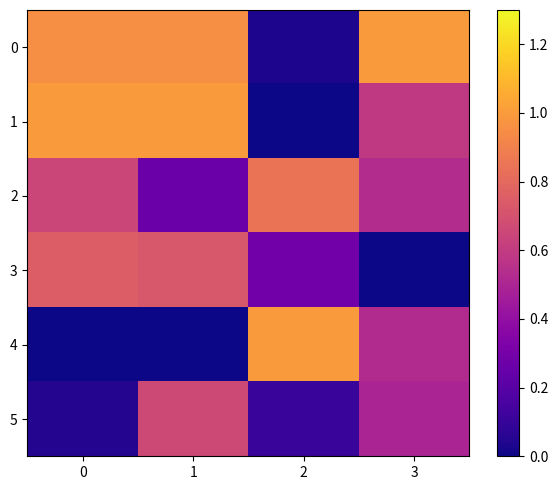

What is the maximum value shown in the chart?

1.0